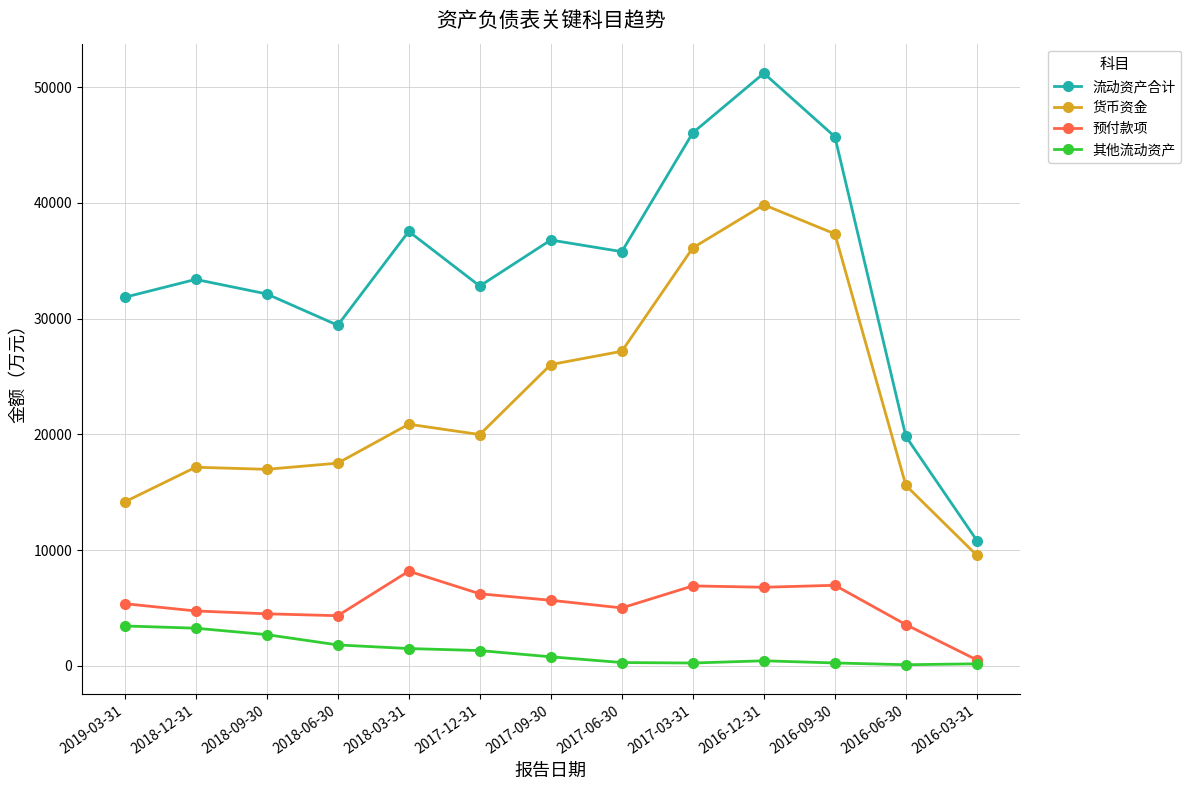

Which series has the largest total across all categories?

流动资产合计